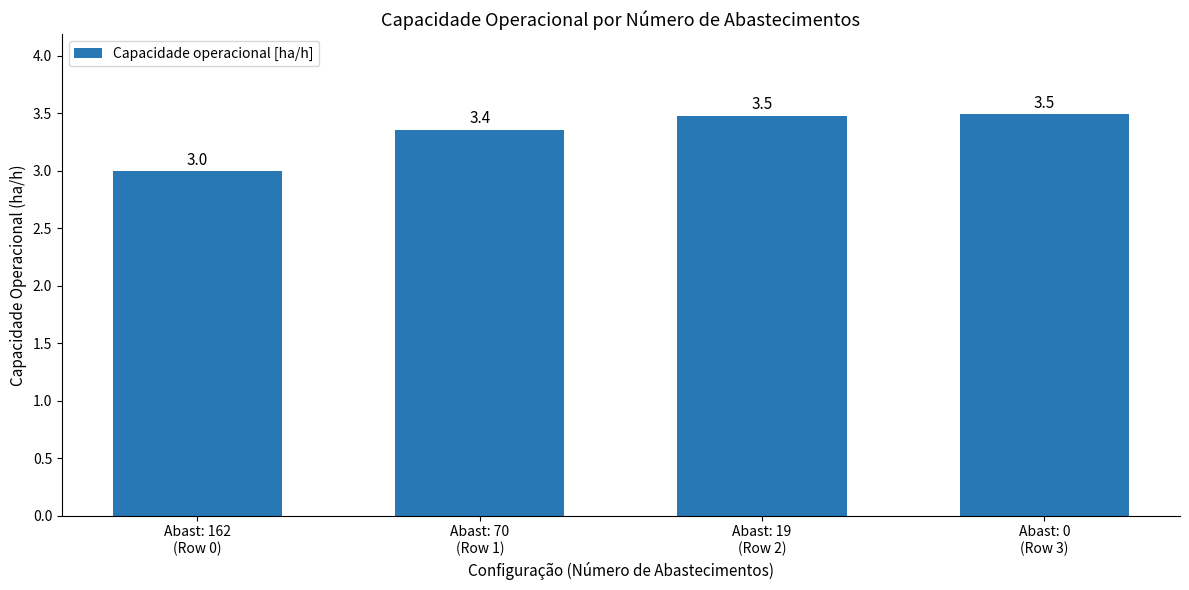

What is the value of the 2nd bar from the left?

3.4